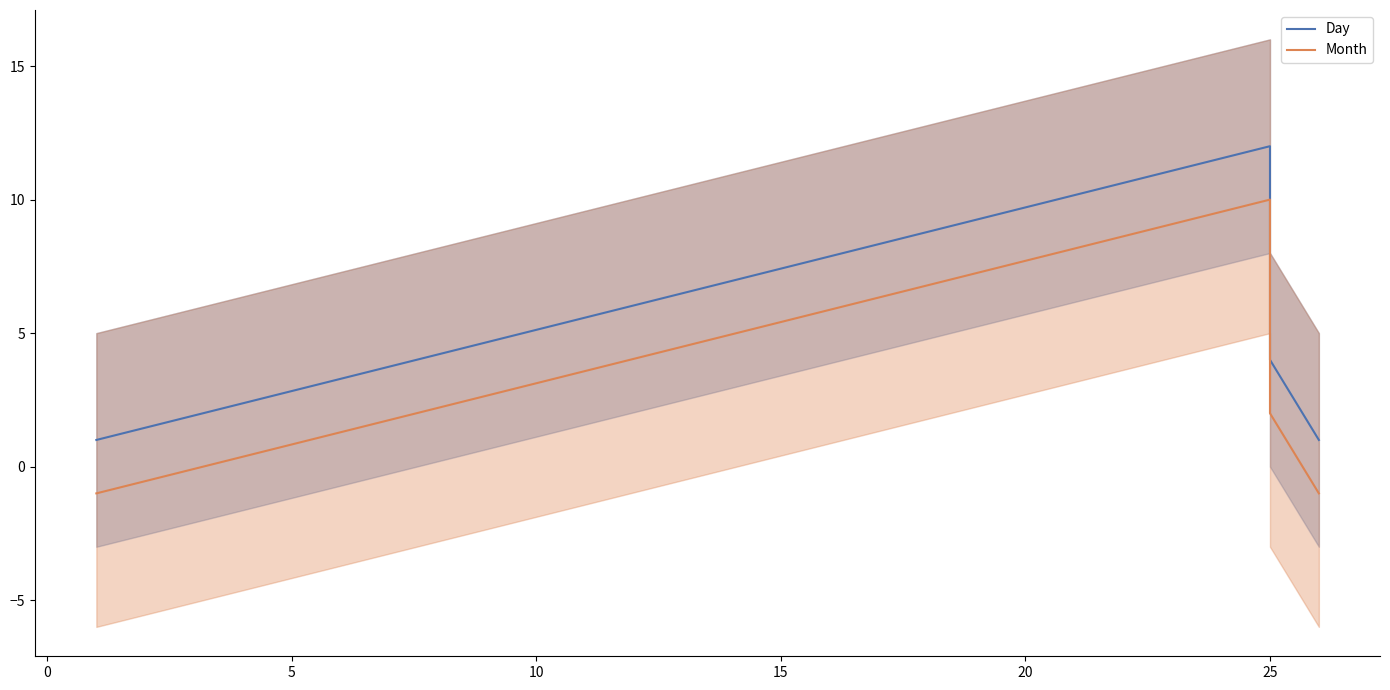

How many values in the Day series are below 4?

2